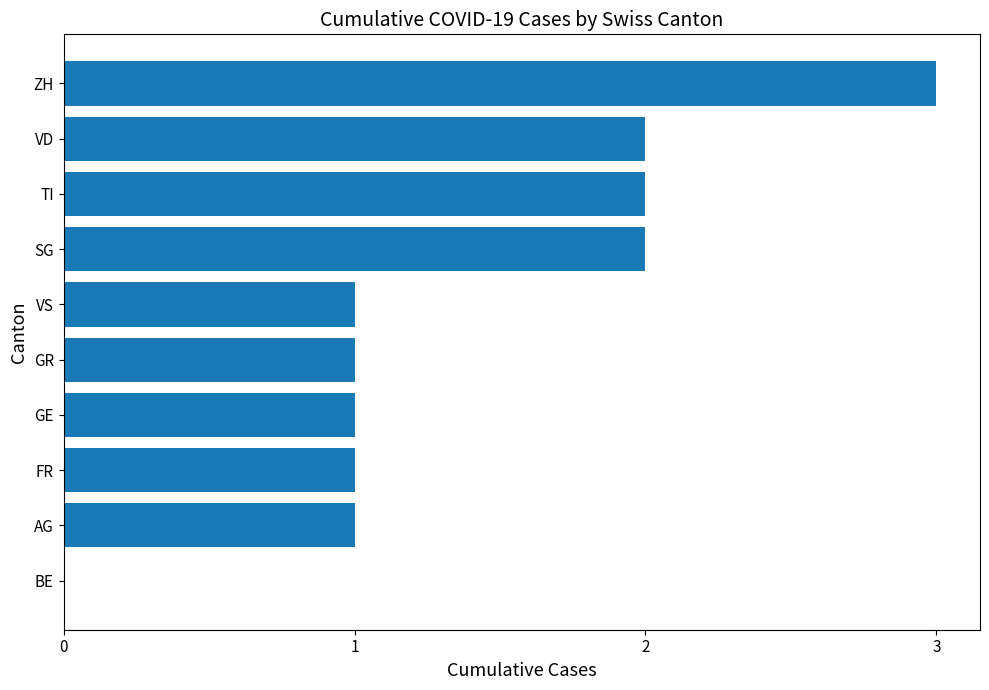

True or false: the data shows 0 at GR.

False